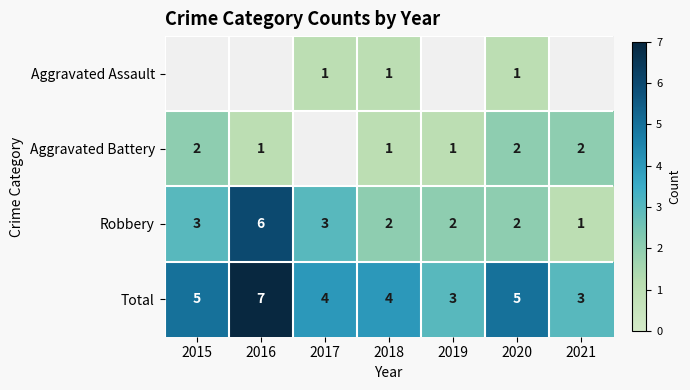

The value of Robbery at 2017 is 2. True or false?

False